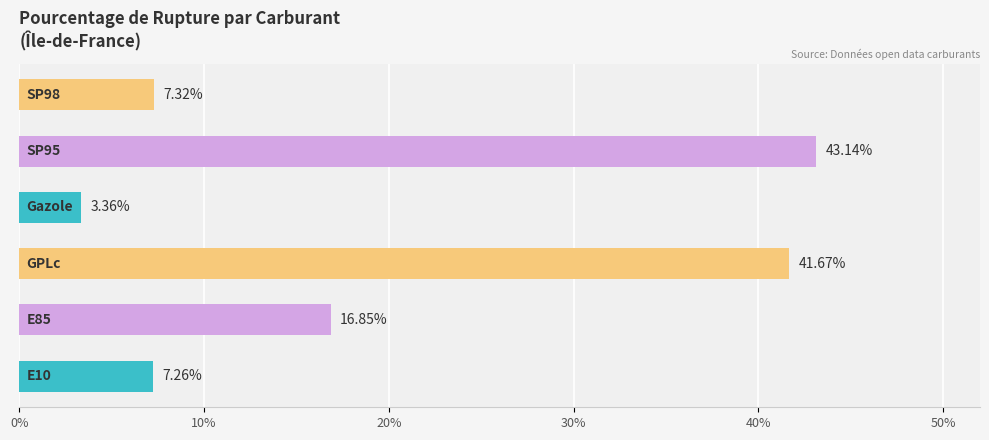

What is the average value?

19.9